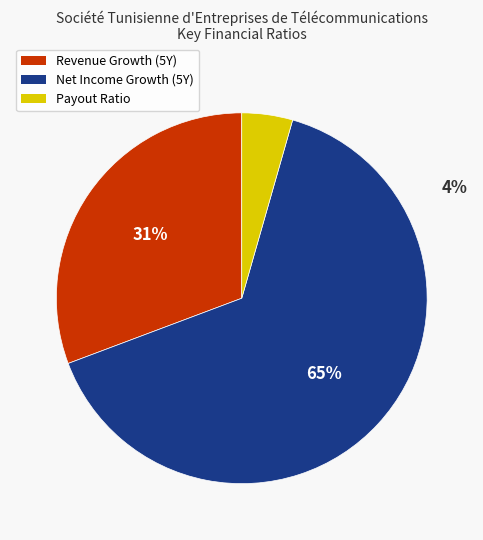

What is the total percentage of historical_growth_net_income_last_5_years and historical_growth_revenue_last_5_years?

95.6%